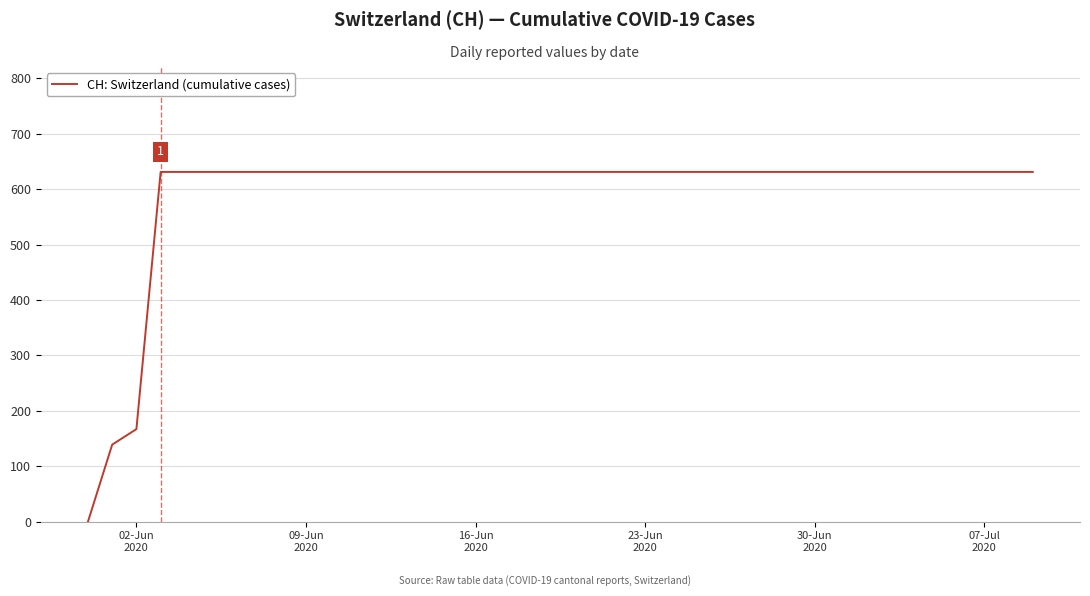

What is the maximum value shown in the chart?

631